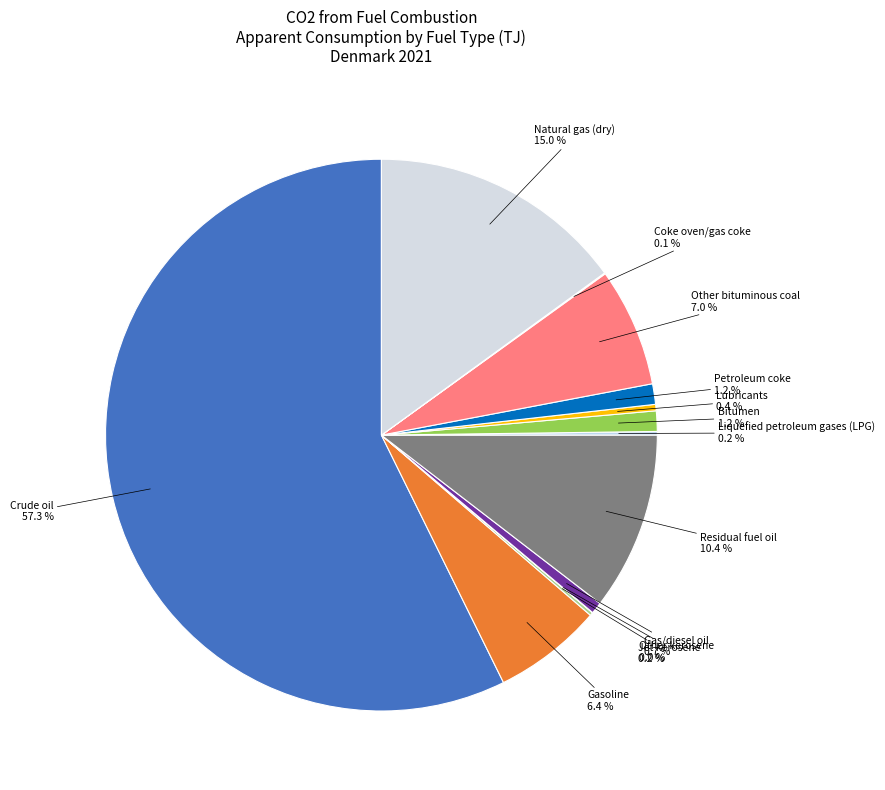

Between Gas/diesel oil and Crude oil, which is larger?

Crude oil